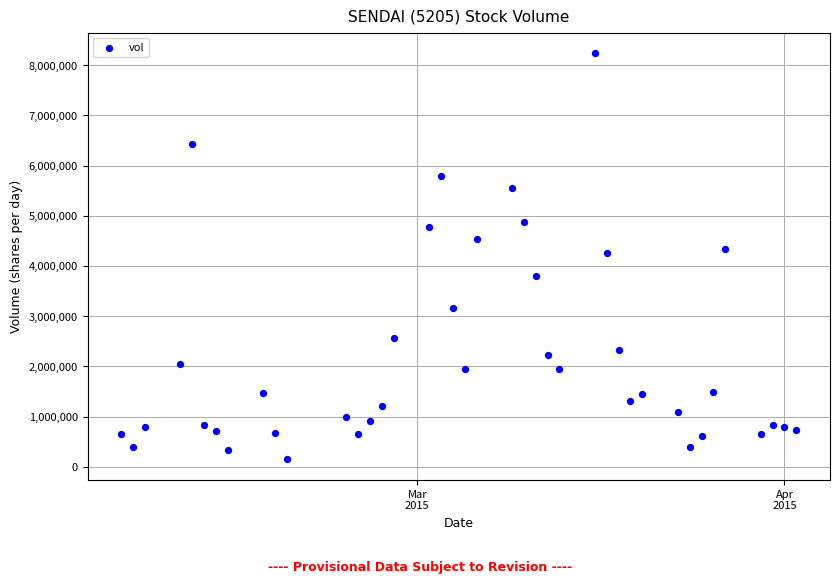

What is the range of Y values (max minus min)?

8096400